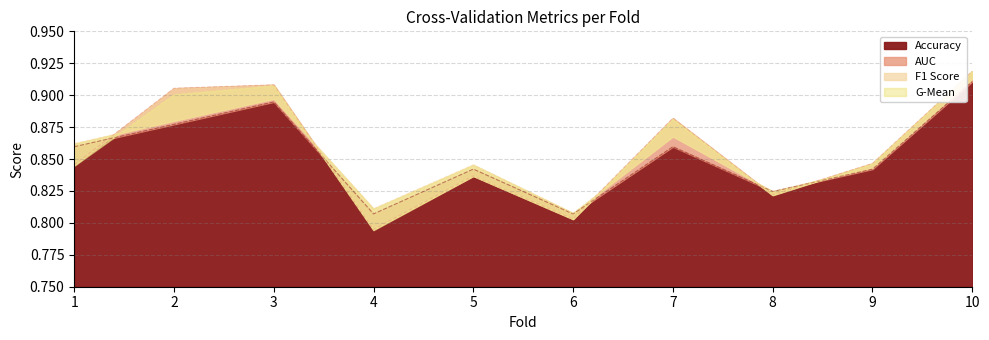

Where is the first local minimum for accuracy?

4